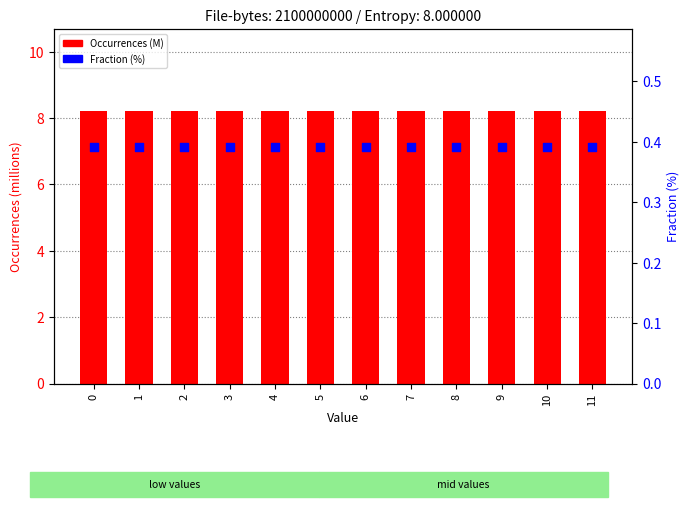

What are all the series names shown in the legend?

Occurrences (M), Fraction (%)